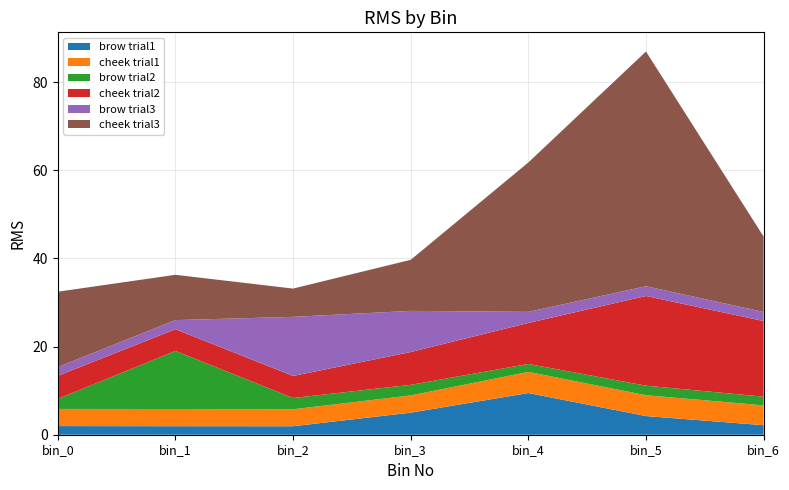

Reading right to left, transcribe all the data shown in this chart.

brow trial1: 2.2	4.2	9.5	5.0	1.9	1.9	2.0
cheek trial1: 4.5	4.7	4.8	3.9	3.8	3.9	3.9
brow trial2: 2.0	2.2	1.8	2.4	2.6	13.2	2.3
cheek trial2: 17.2	20.3	9.3	7.4	5.0	4.9	5.2
brow trial3: 2.1	2.2	2.5	9.3	13.4	2.1	2.0
cheek trial3: 17.1	53.2	33.9	11.6	6.4	10.3	17.1